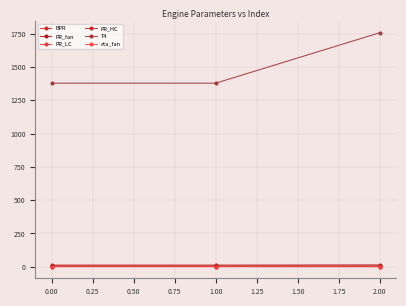

What is the label of the 1st point from the left?

0.00